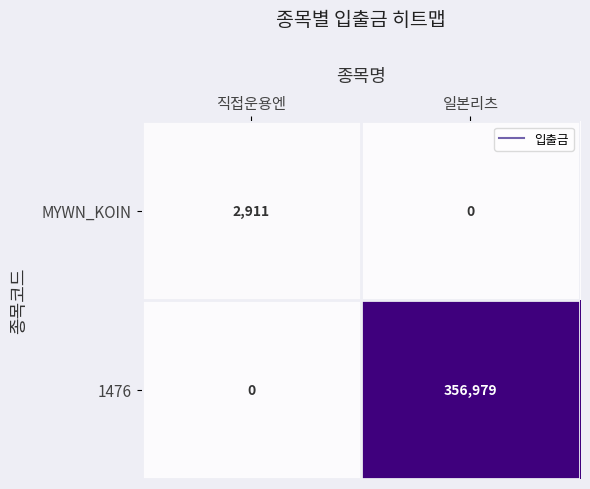

Rank the series by their average value, from highest to lowest.

1476, MYWN_KOIN